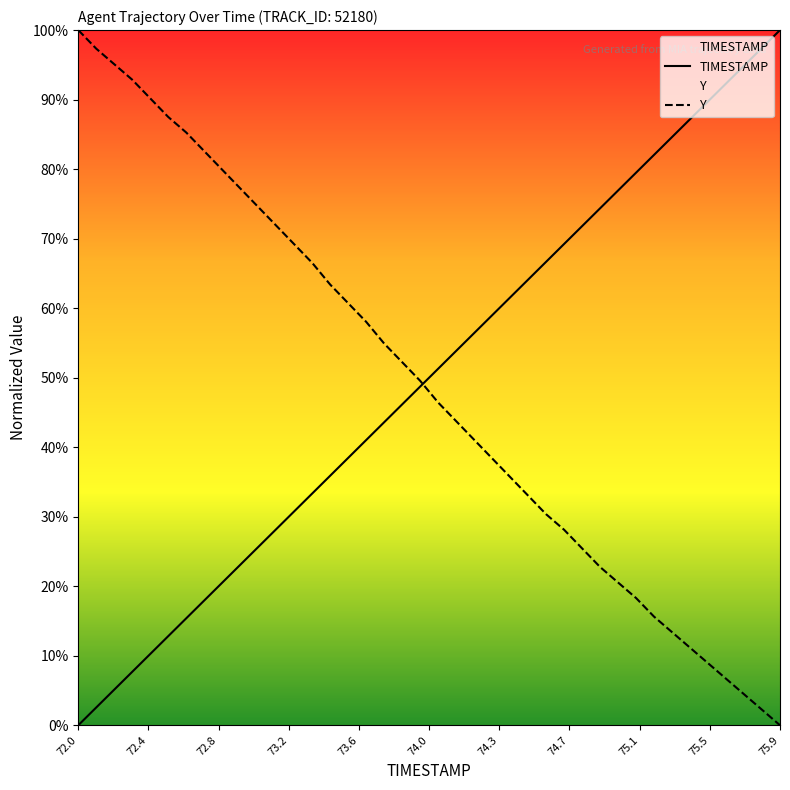

The TIMESTAMP series shows 43.2 at 75.0. True or false?

False